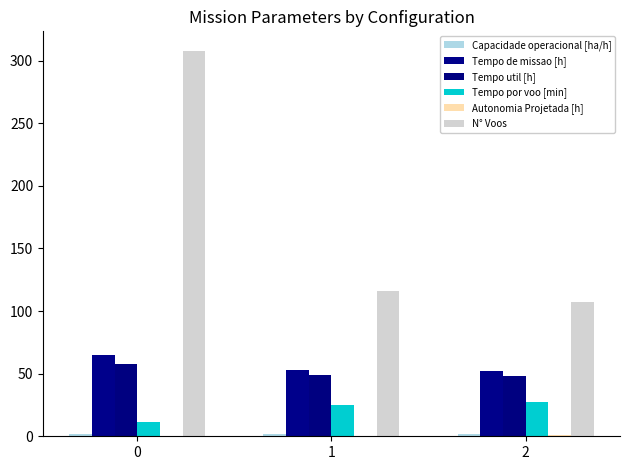

Rank the series at 2 from lowest to highest value.

Autonomia Projetada [h], Capacidade operacional [ha/h], Tempo por voo [min], Tempo util [h], Tempo de missao [h], N° Voos